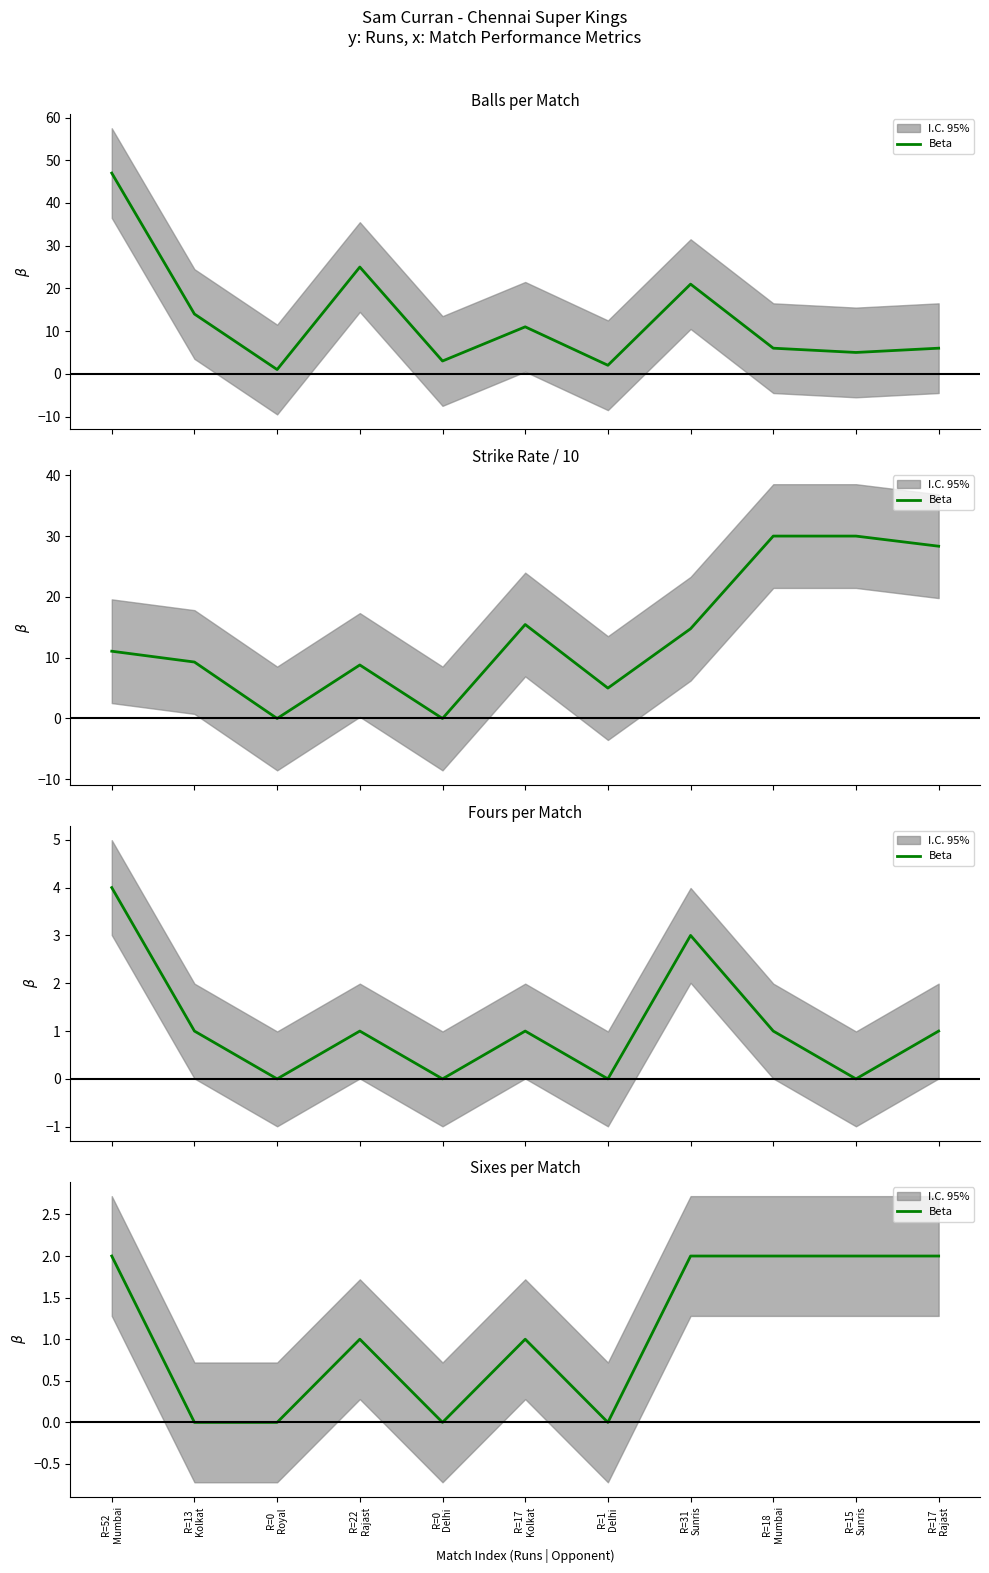

How many series are shown in this chart?

1